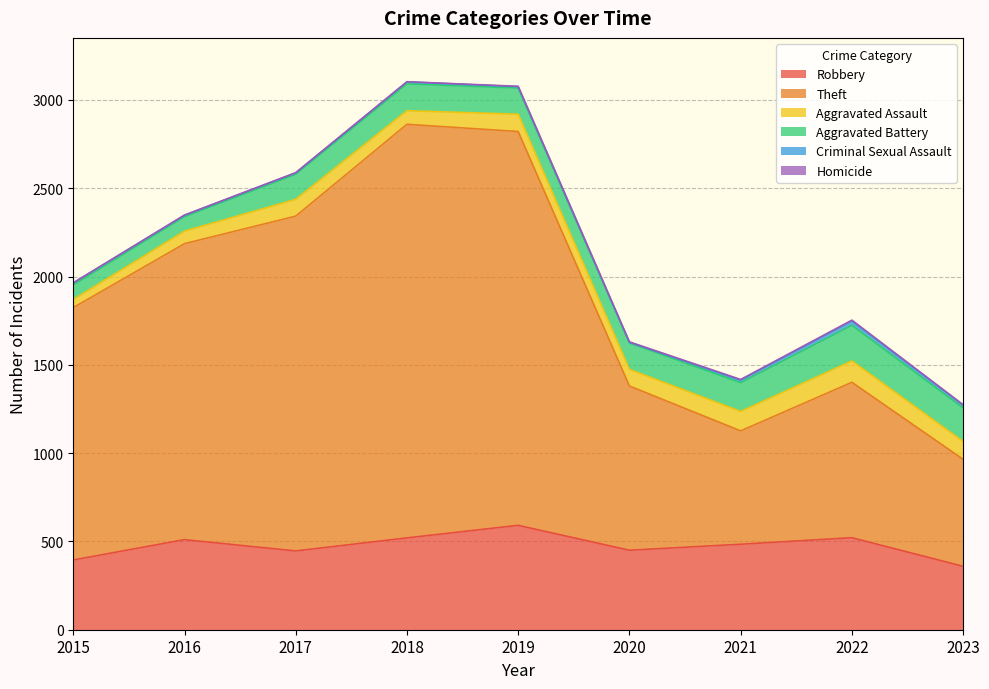

Is it true that Aggravated Assault equals 77 at 2018?

True